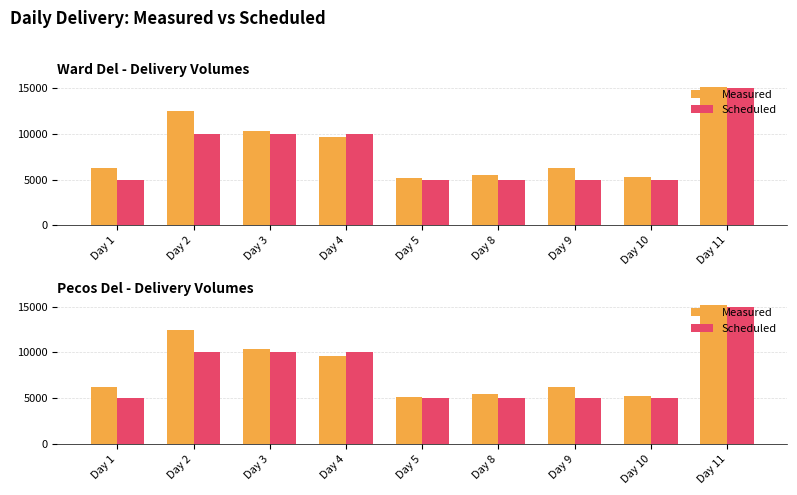

List the series in order of their overall mean, lowest first.

Scheduled, Measured